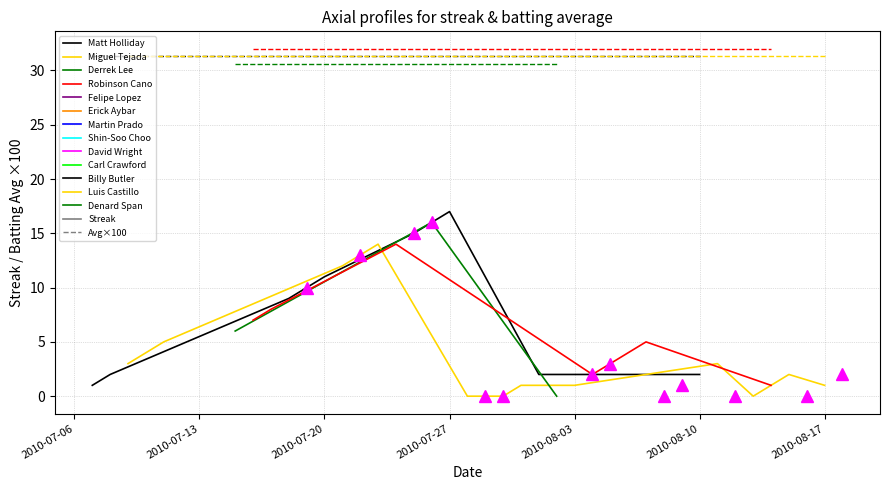

Is this an area chart (filled region under the line)?

No